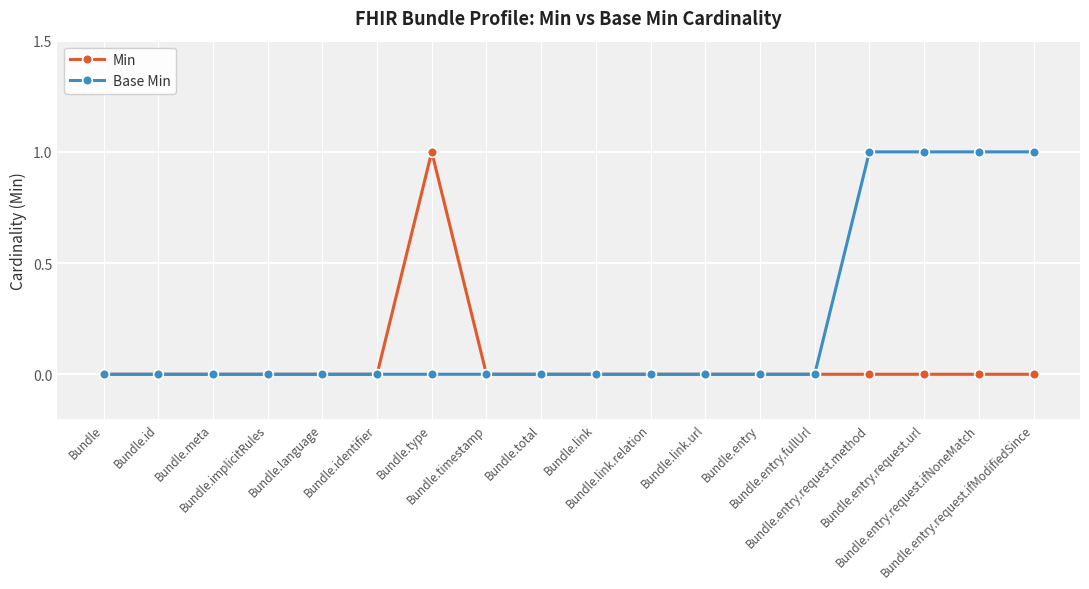

What is the label of the 12th point from the left?

Bundle.link.url